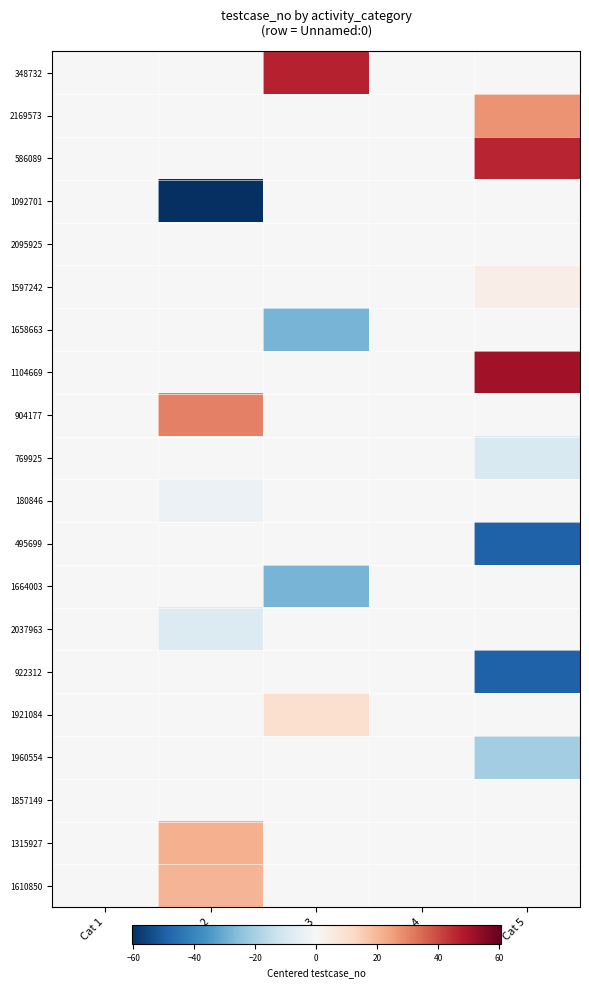

At which category is the sum across all series the highest?

Cat 1